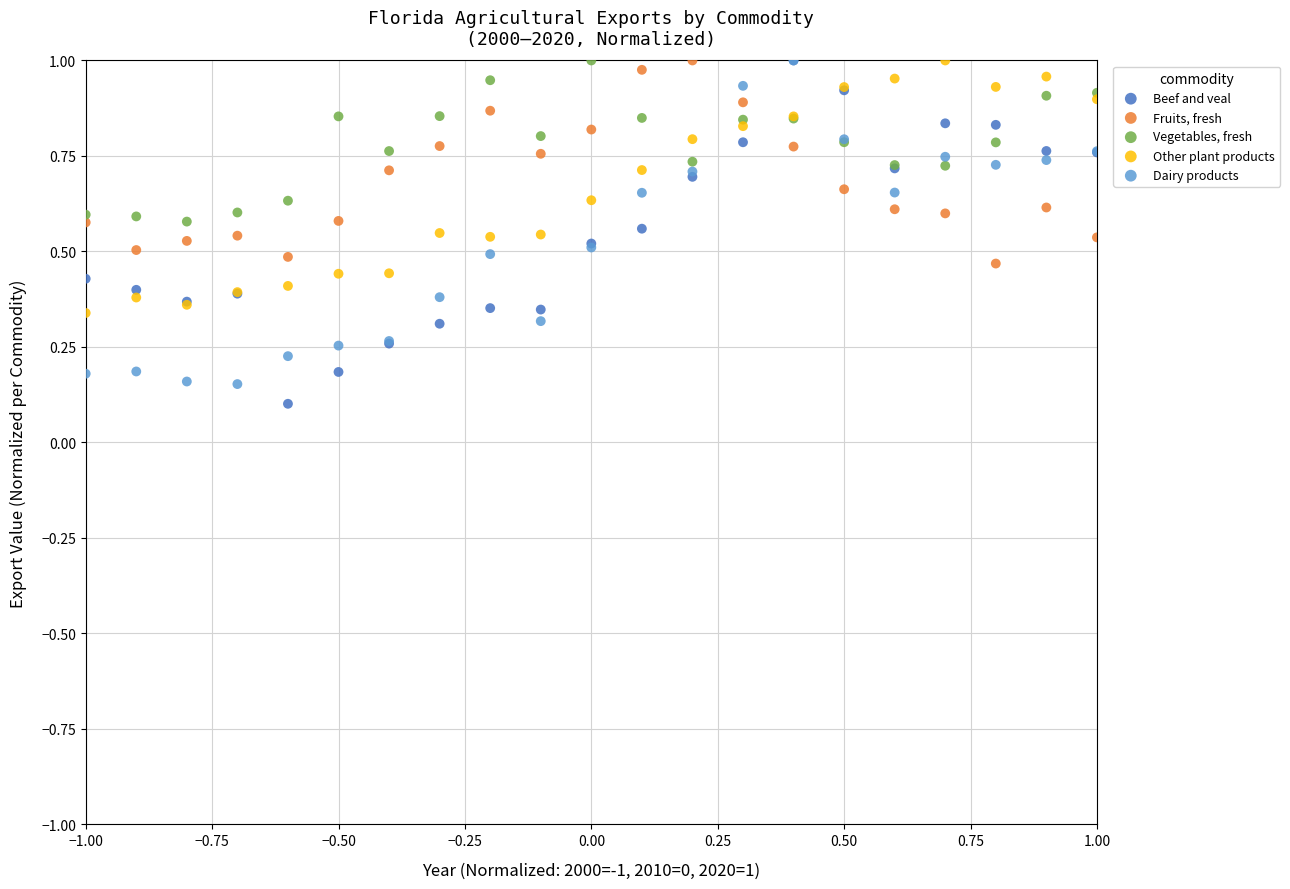

Which series has the largest Y range (max minus min)?

Beef and veal